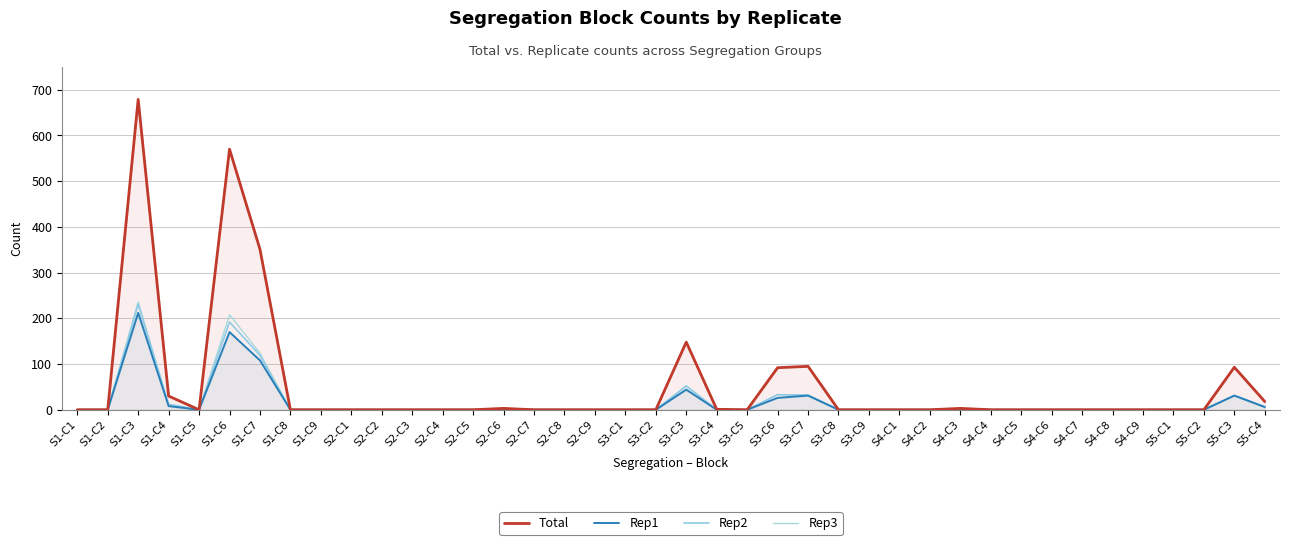

Between S5-C3 and S3-C2, which is larger?

S5-C3